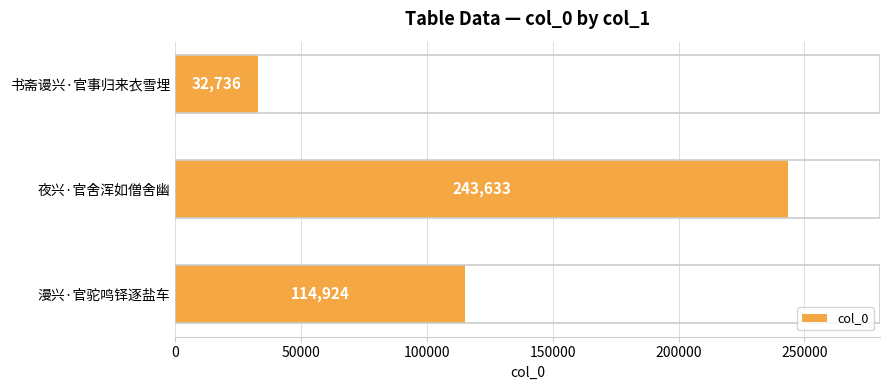

The value at 夜兴·官舍浑如僧舍幽 is 243633. True or false?

True